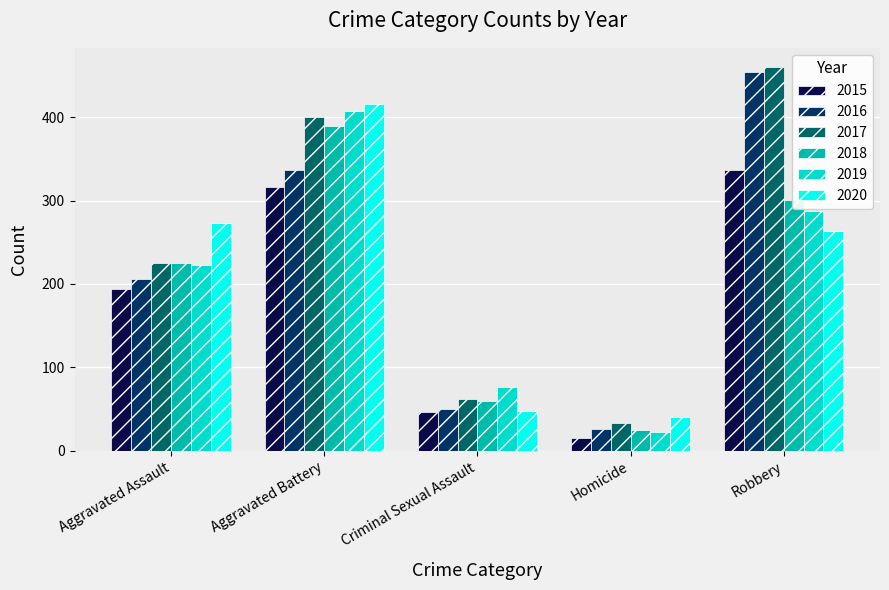

What is the approximate value of 2019 at Robbery?

287